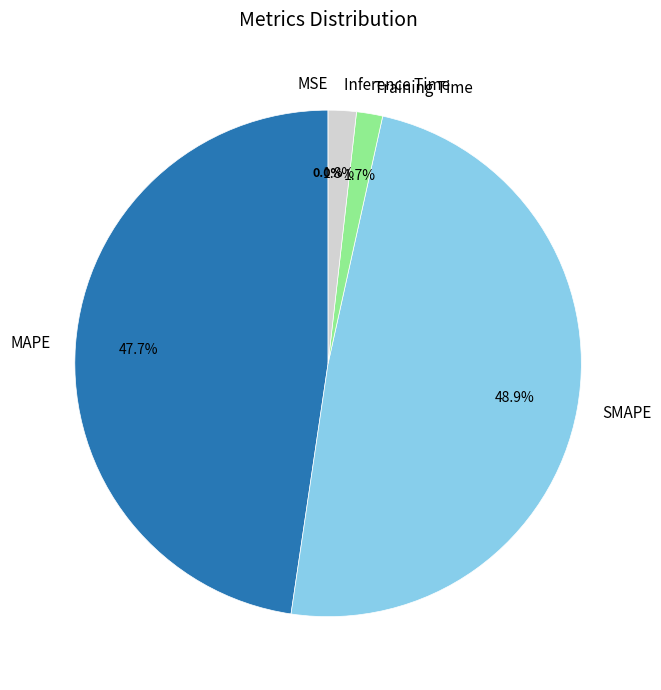

To the nearest percent, what percentage of the pie is Training Time?

2%